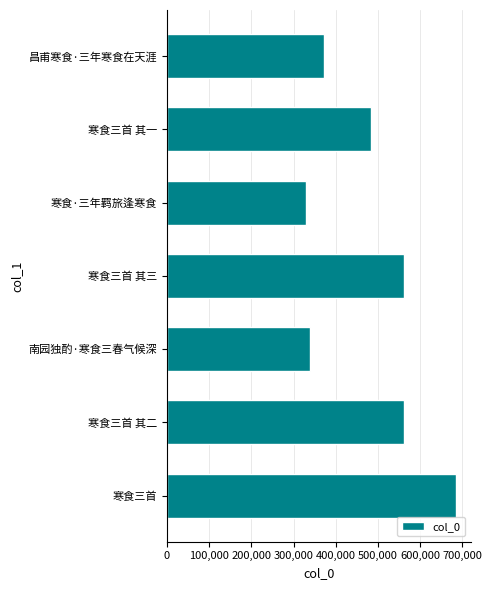

Does the chart contain any negative values?

No